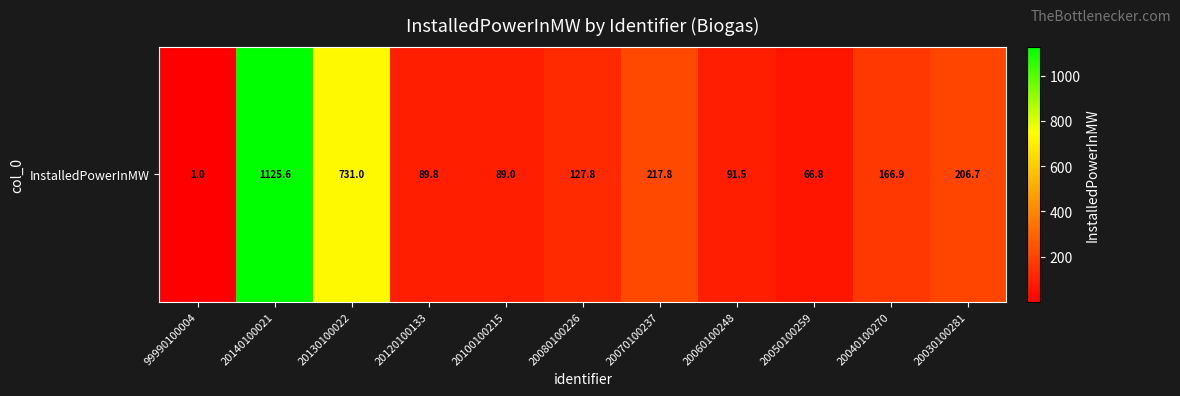

Which category has the lowest value across all series?

99990100004